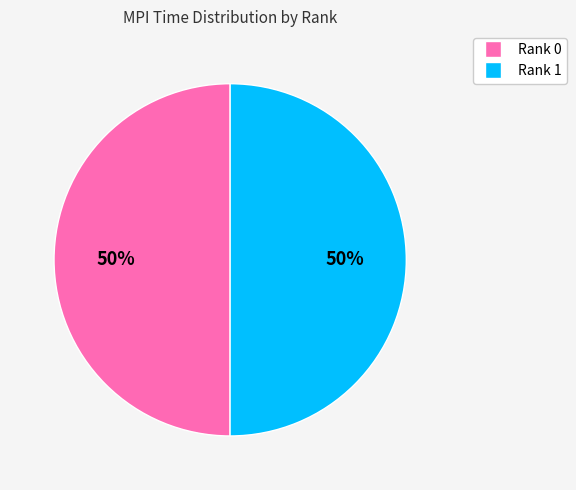

How many segments does this pie chart have?

2